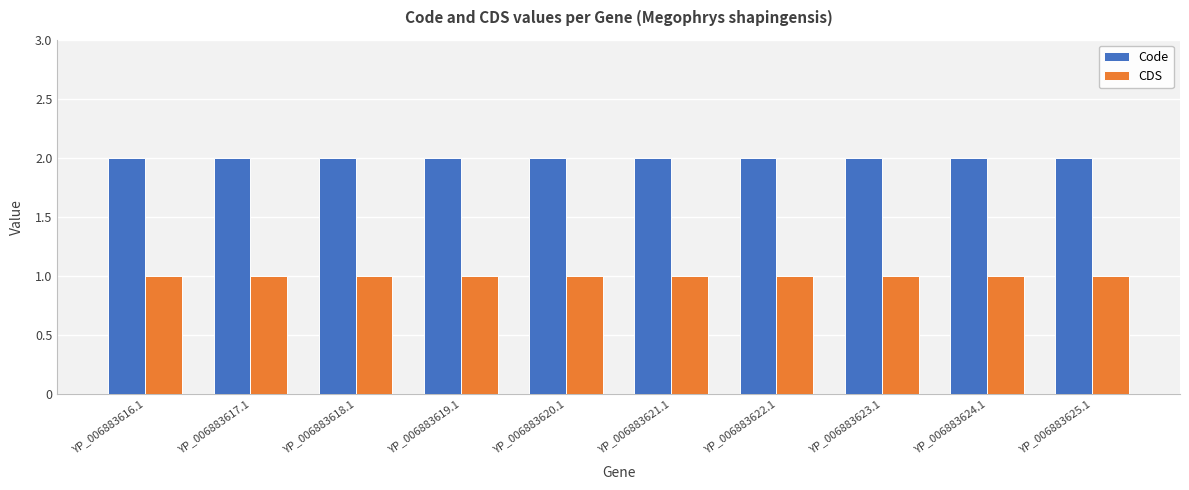

What is the greatest value displayed?

2